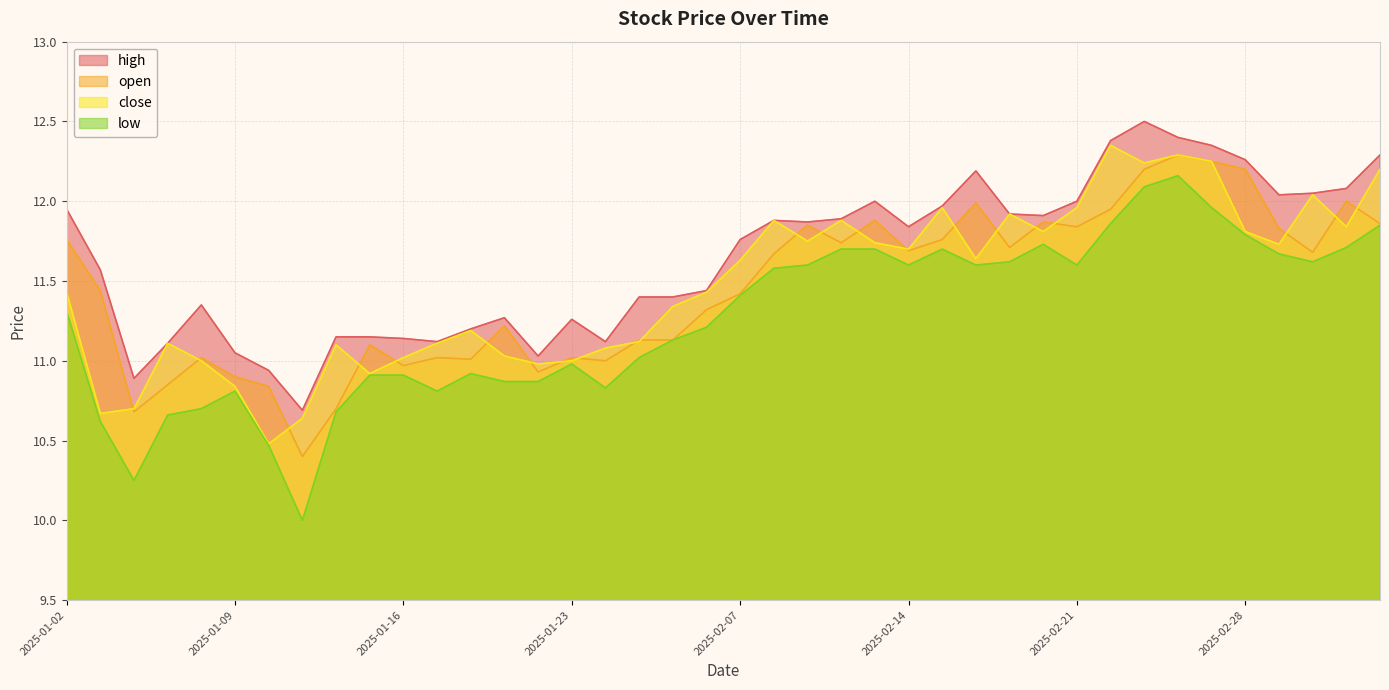

True or false: close has a value of 18.2 at 2025-01-07.

False